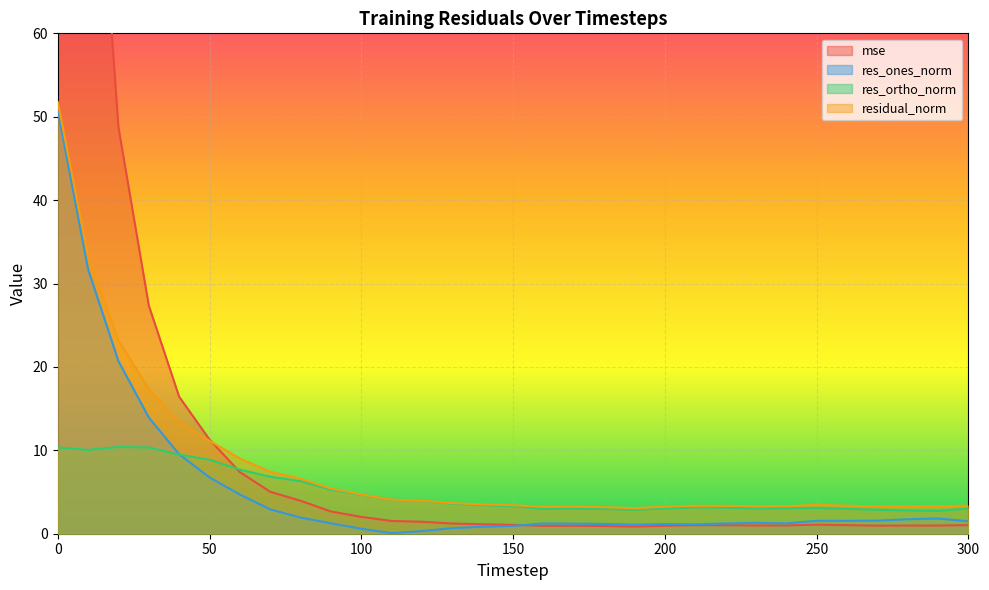

How many categories are shown in the chart?

31